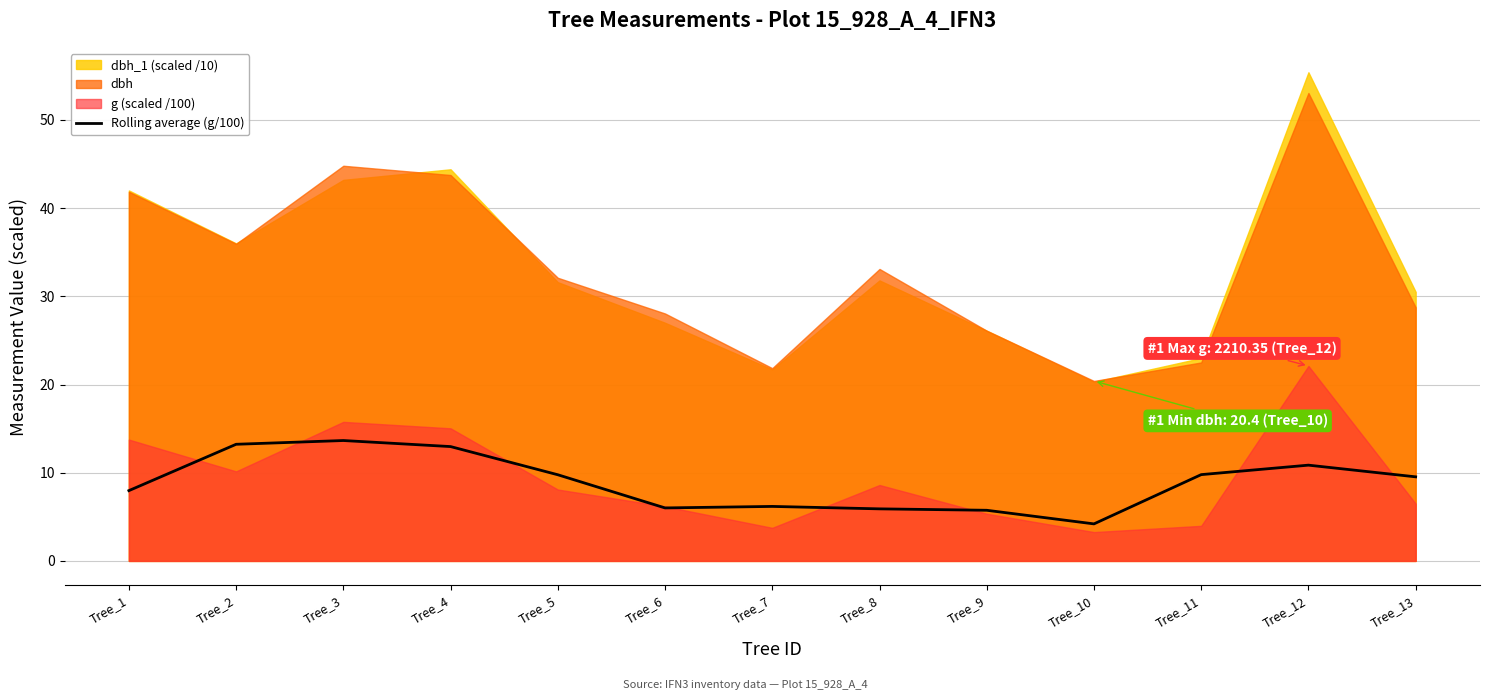

True or false: Rolling average (g/100) has a value of 4.2 at Tree_10.

True